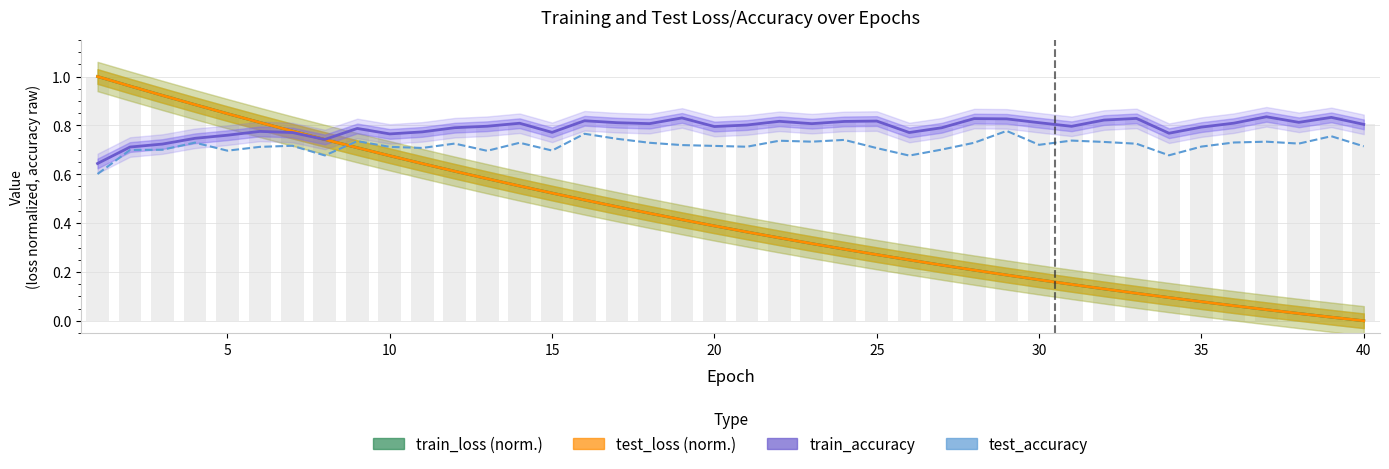

Are the bars horizontal?

No